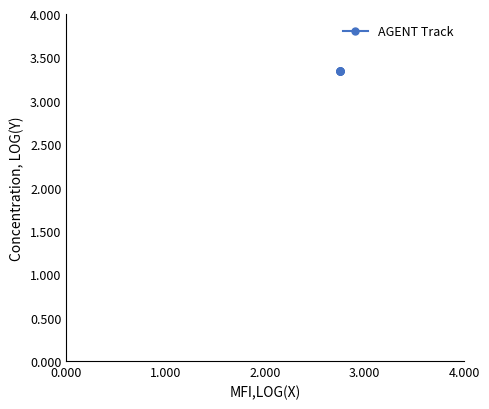

True or false: the data has more than 2 interior local peaks.

False